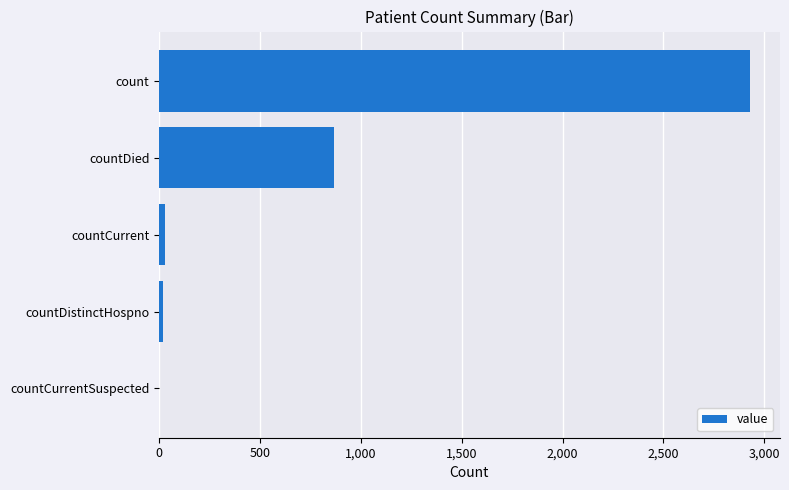

What is the average value?

769